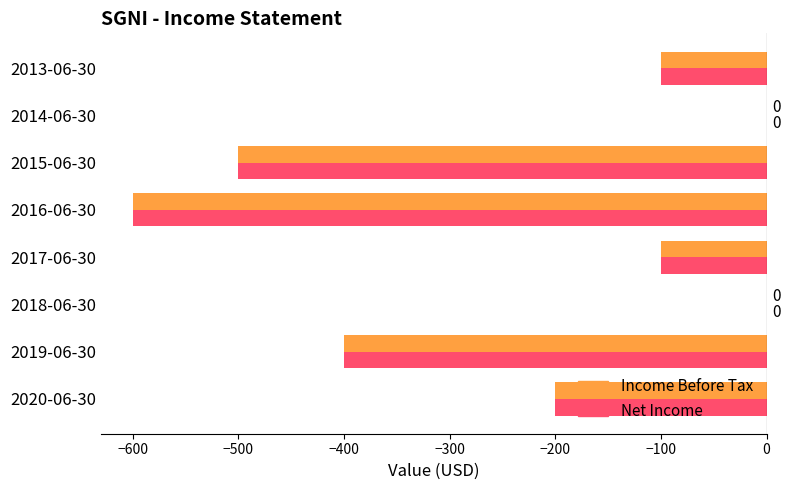

What is the sum of the Income Before Tax values at 2017-06-30 and 2019-06-30?

-500